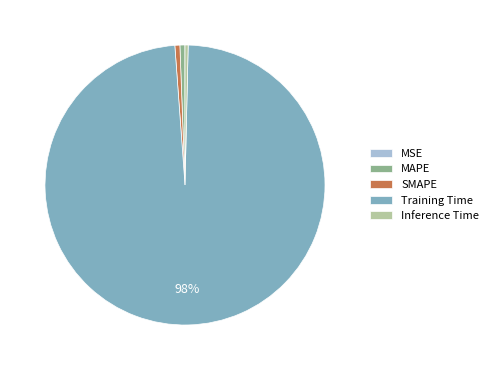

To the nearest percent, what percentage of the pie is Training Time?

98%